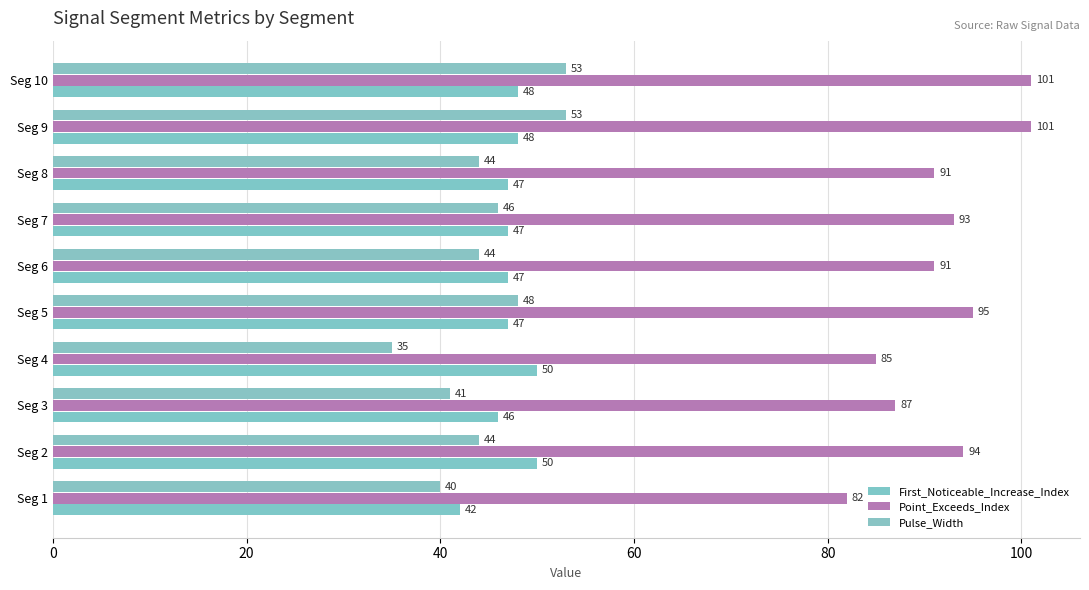

Which series has the largest range (max minus min)?

Point_Exceeds_Index